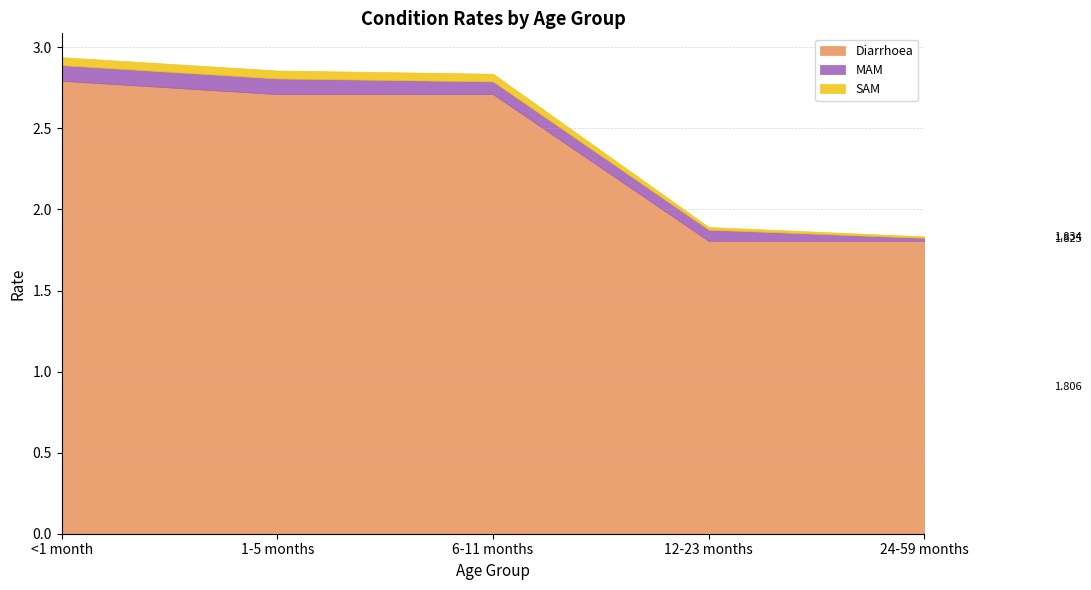

At which category does the chart reach its peak across all series?

<1 month